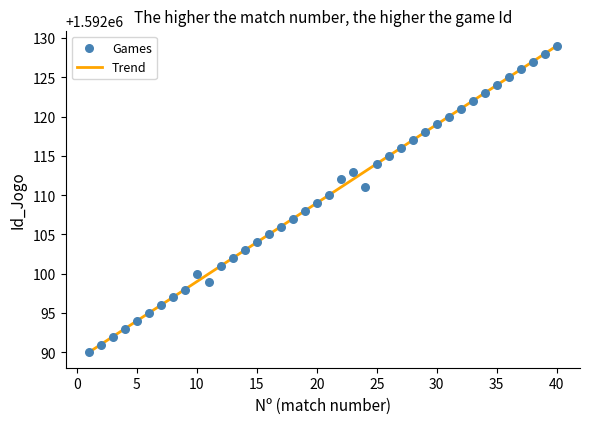

What is the range of X values (max minus min)?

39